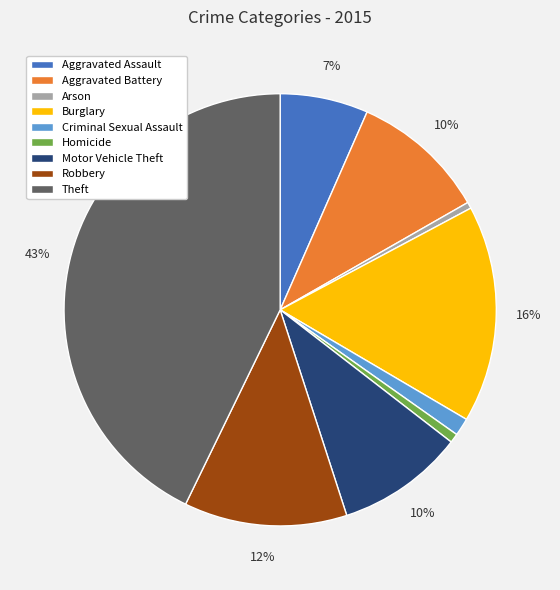

How many slices are in this pie chart?

9